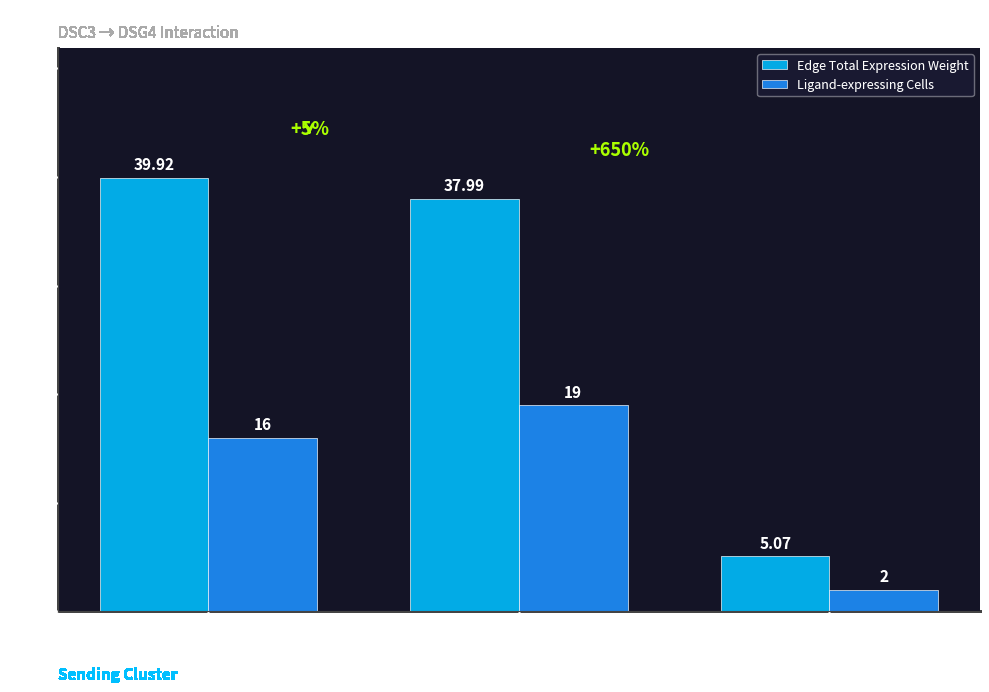

Count the Ligand-expressing Cells values in the range 2 to 19.

3